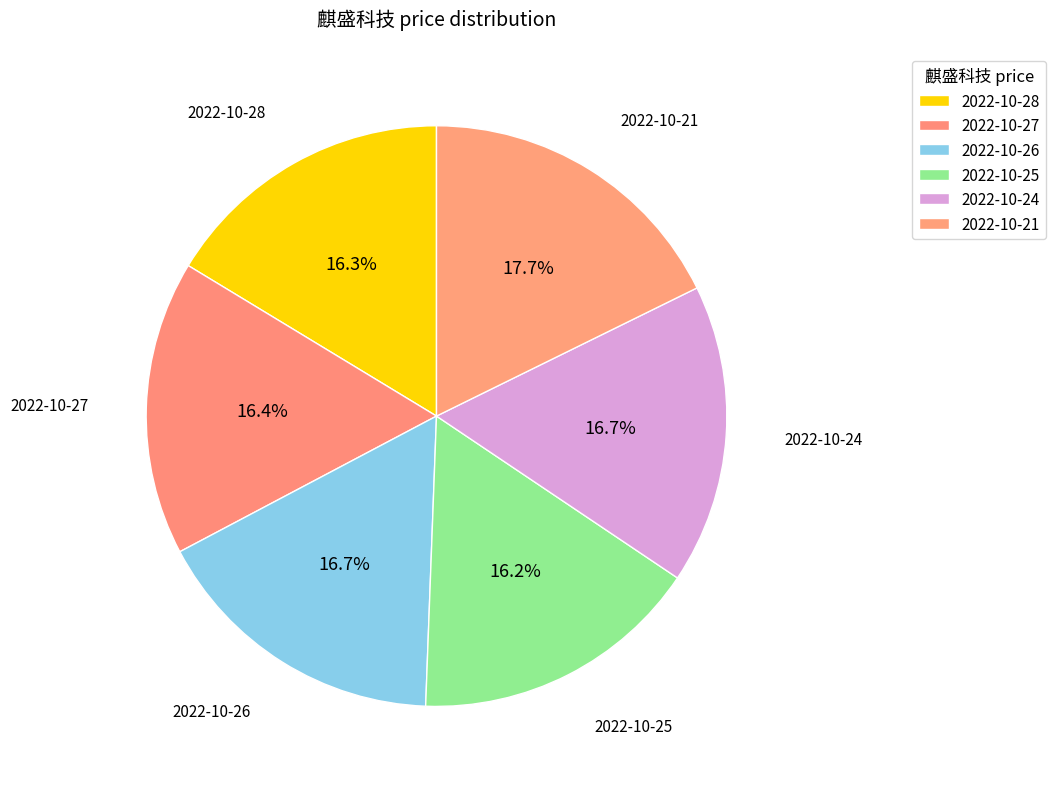

To the nearest percent, what is the difference between the 2022-10-25 and 2022-10-21 slice percentages?

2%